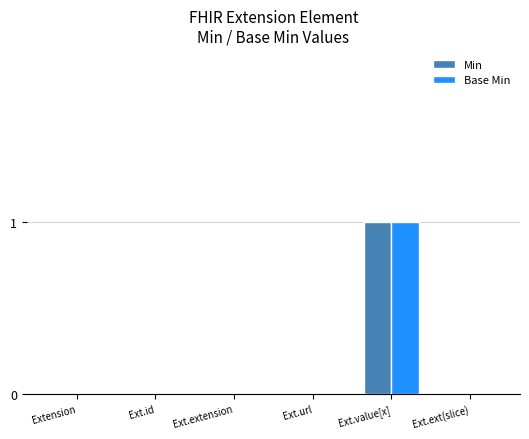

Are the bars grouped side by side (vs. stacked)?

Yes